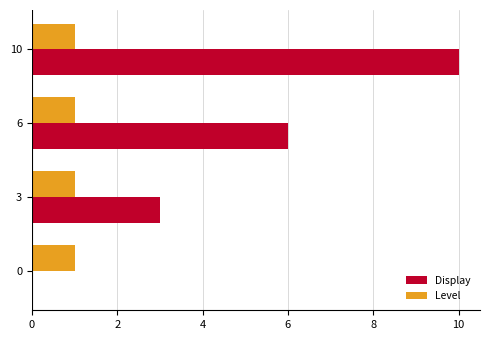

Is the value of Level at 0 greater than the value of Display at 3?

No